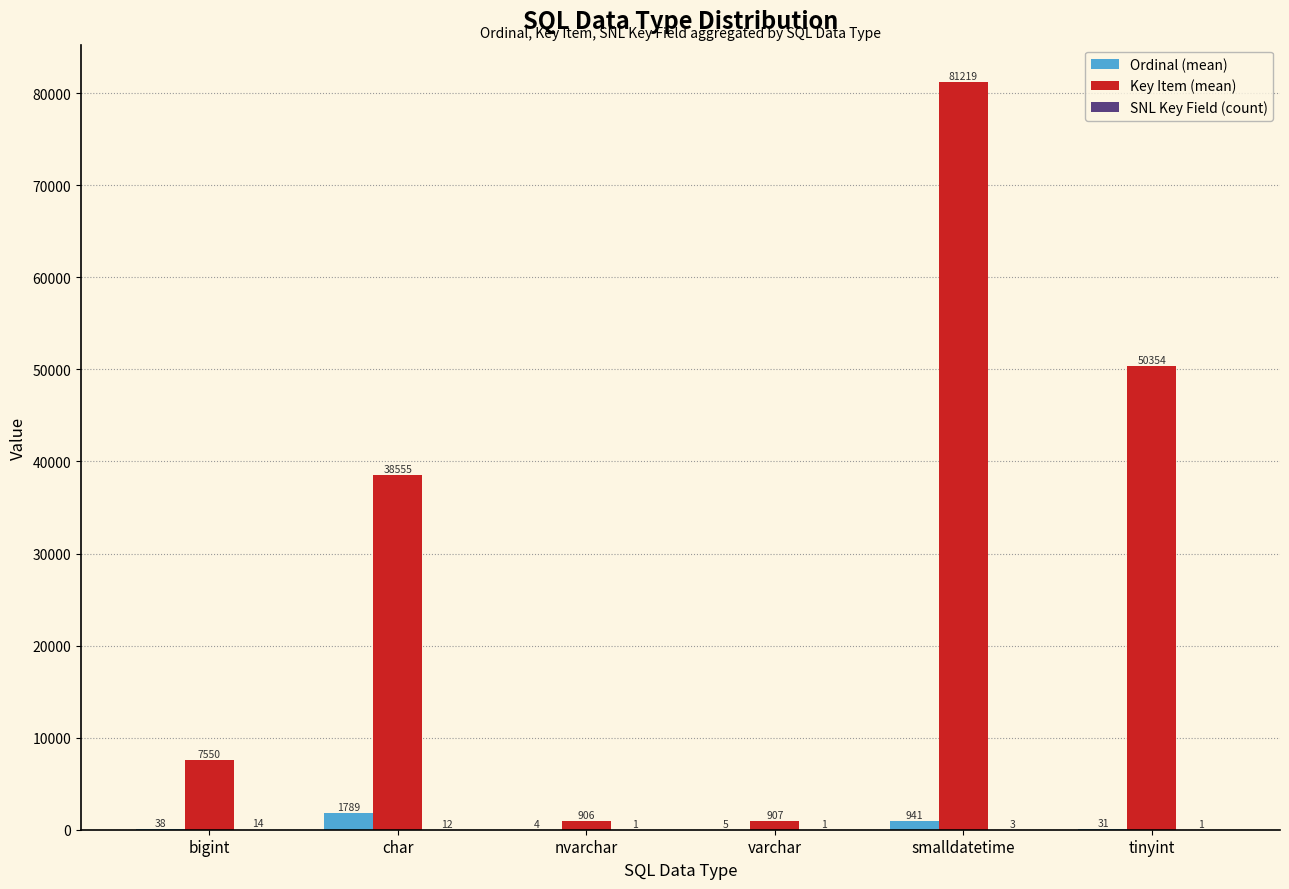

Which series has the largest total across all categories?

Key Item (mean)